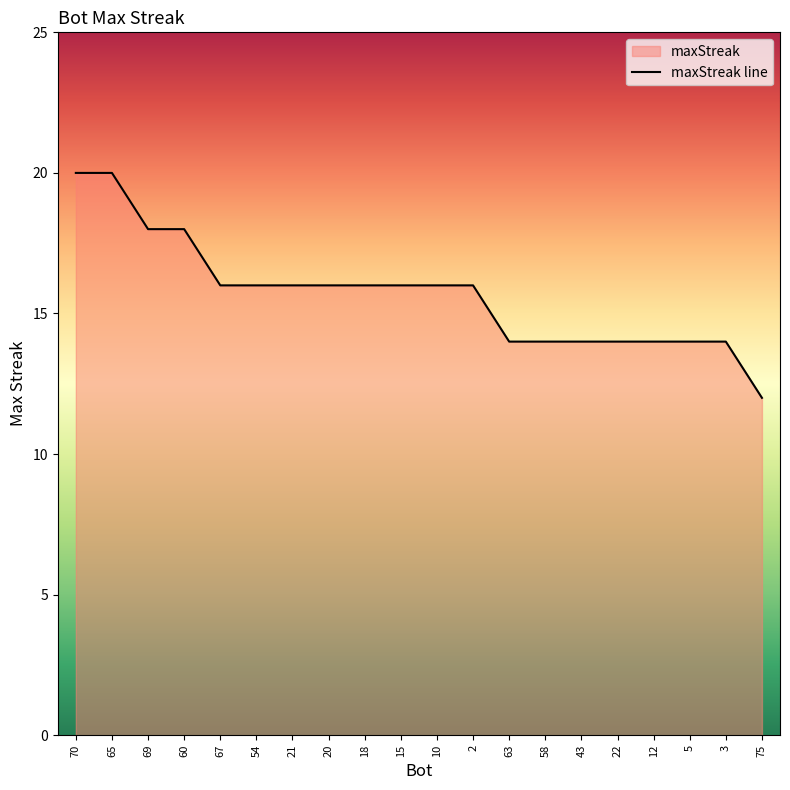

What is the label of the 19th point from the right?

65